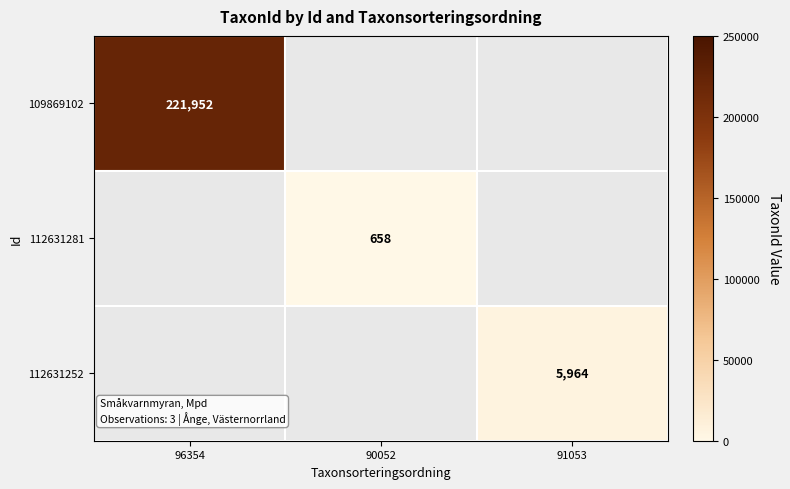

Is the value of 112631281 at 90052 greater than the value of 109869102 at 96354?

No